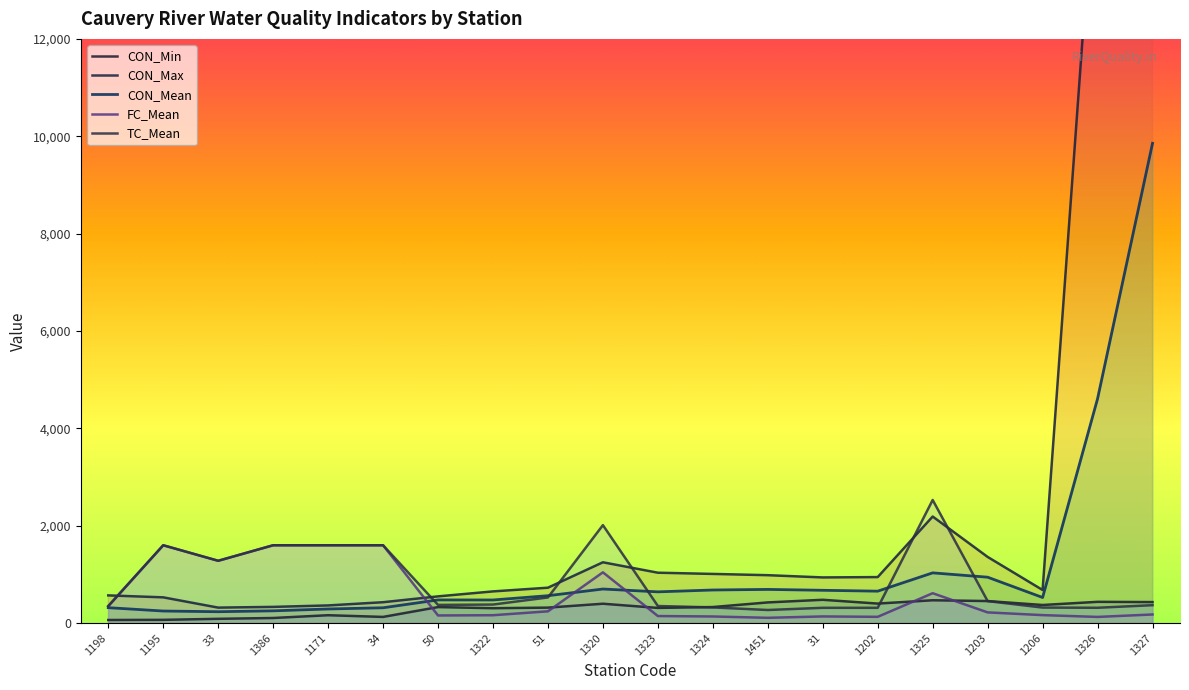

At how many categories does at least one series exceed 47613?

1